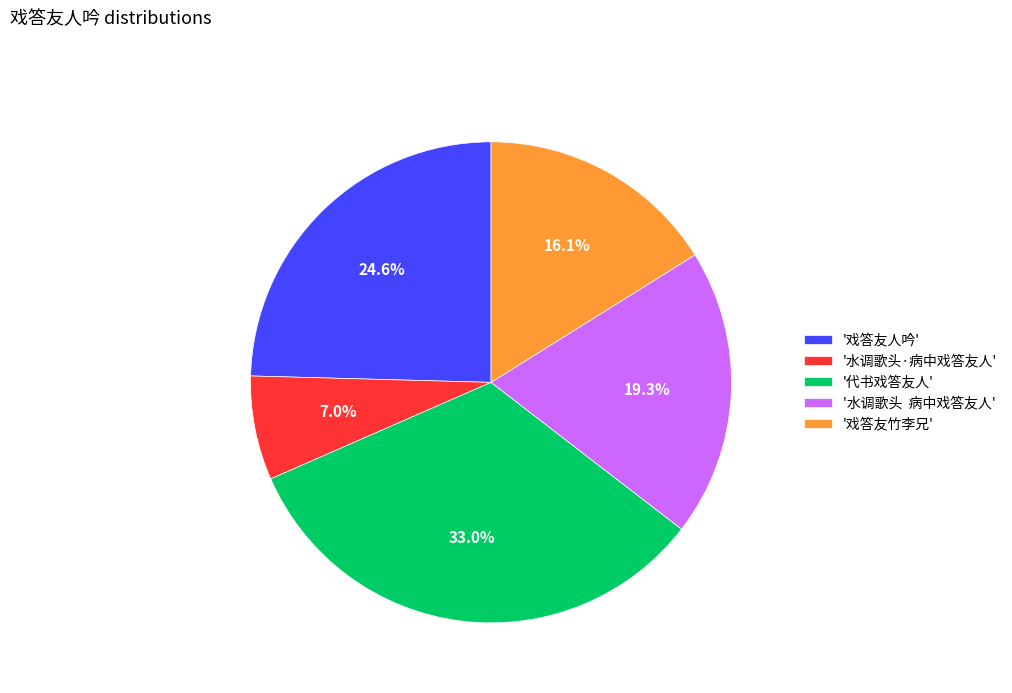

Which category has the biggest portion of the pie?

'代书戏答友人'